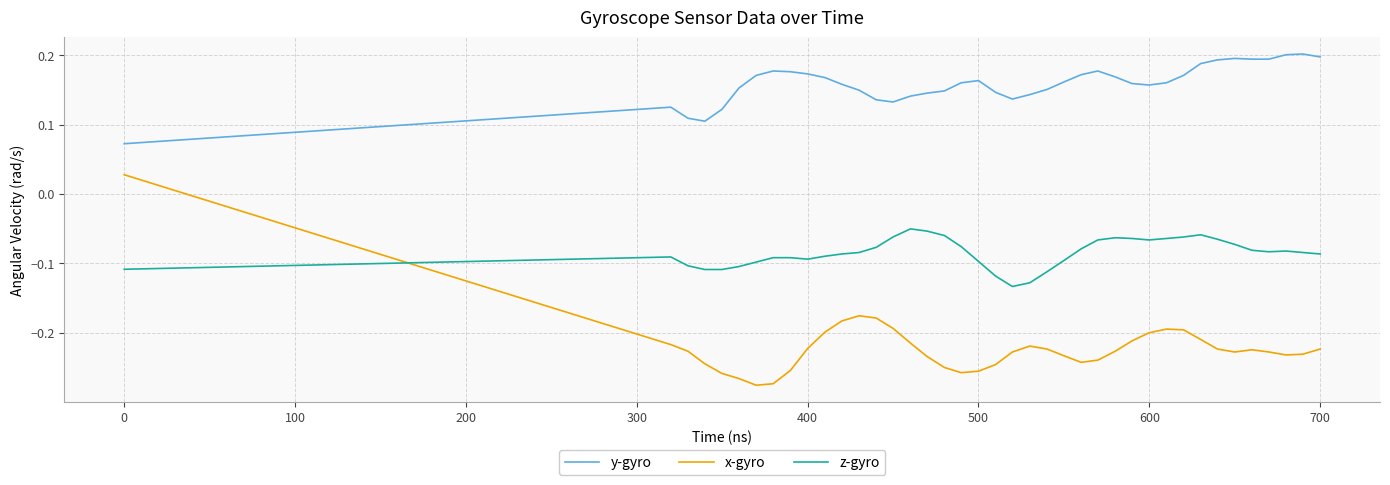

Which series has the largest total across all categories?

y-gyro